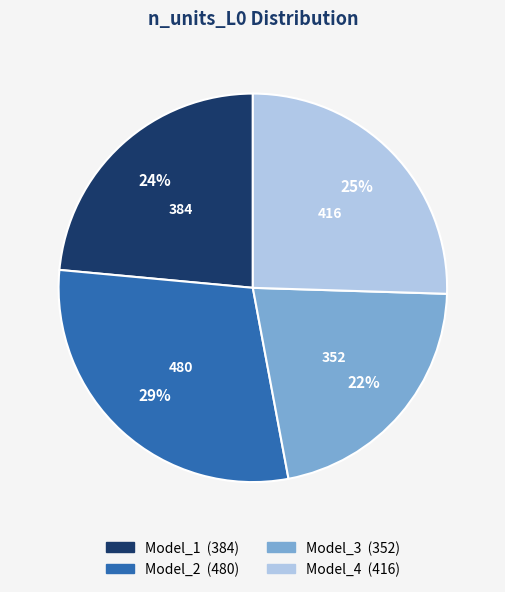

What is the largest slice in the pie chart?

Model_2